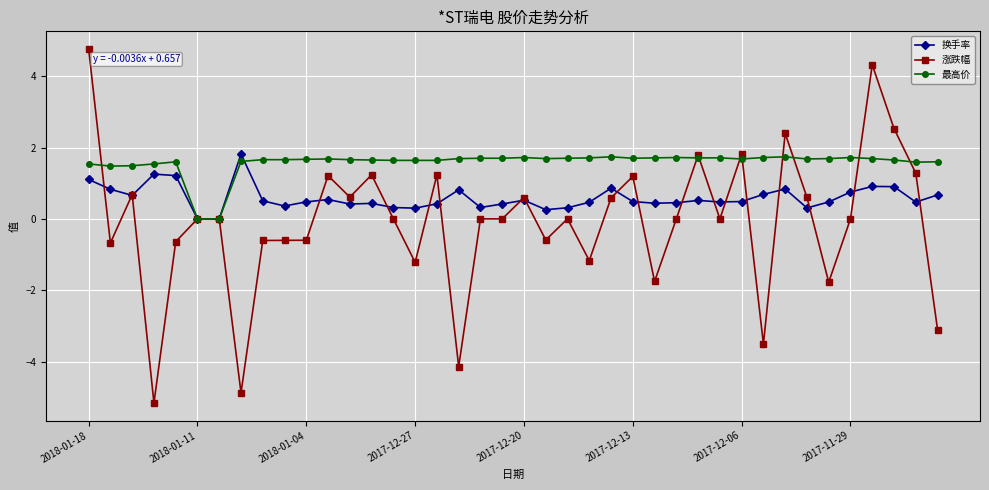

What is the value of the 最高价 point at the 24th from the left?

1.7